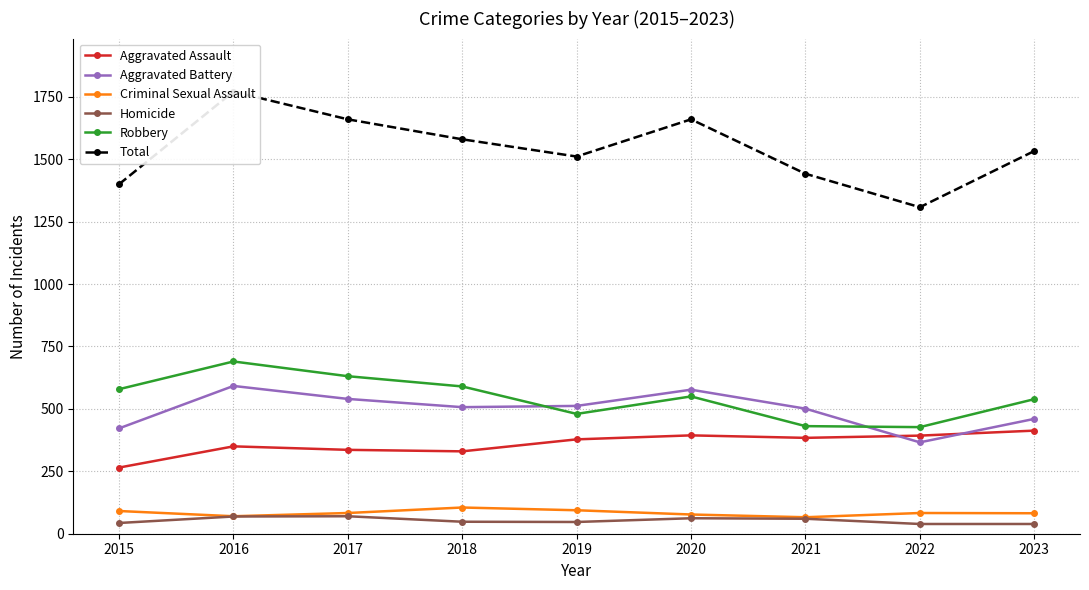

Read the Criminal Sexual Assault value at 2018, to the nearest 10.

100